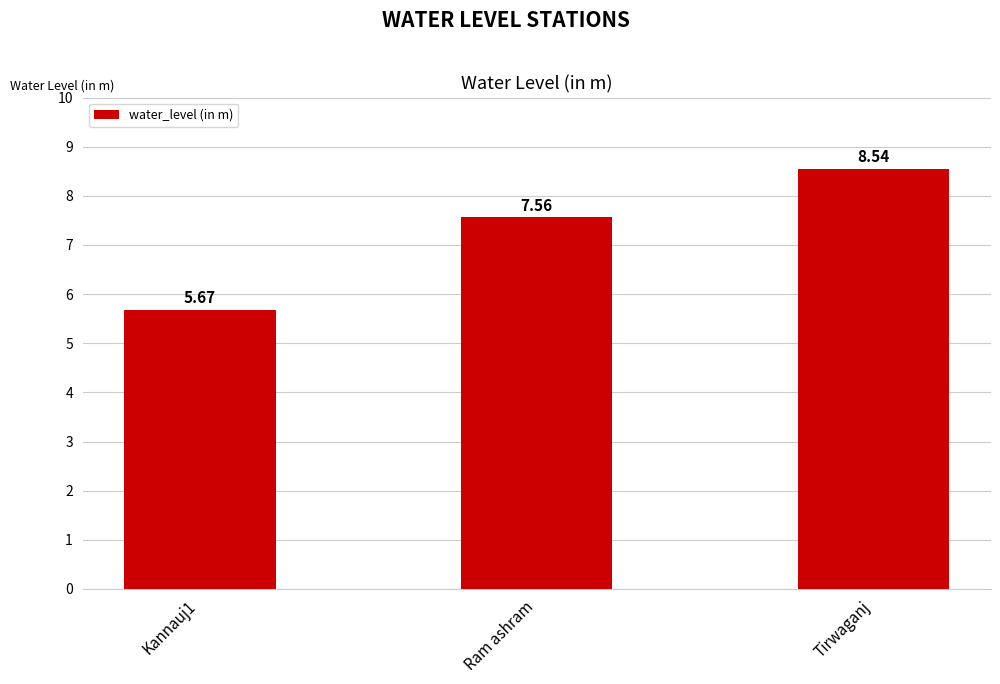

What is the value of the 3rd bar from the left?

8.5